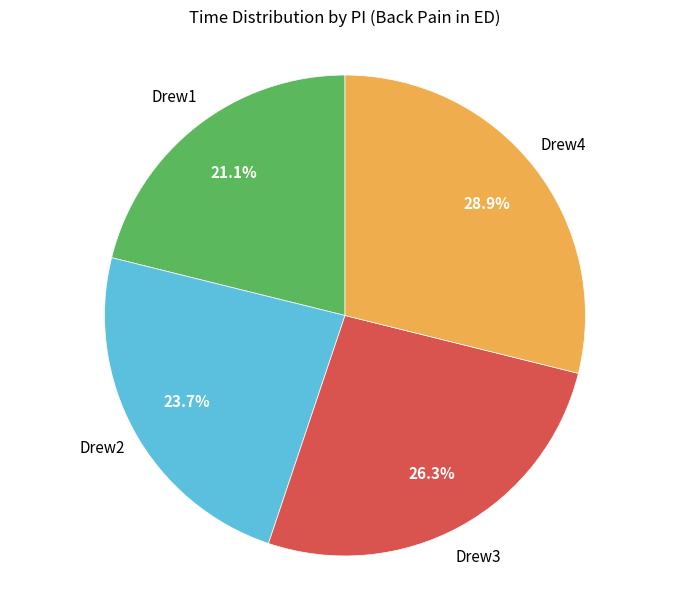

Count the number of slices in the pie.

4